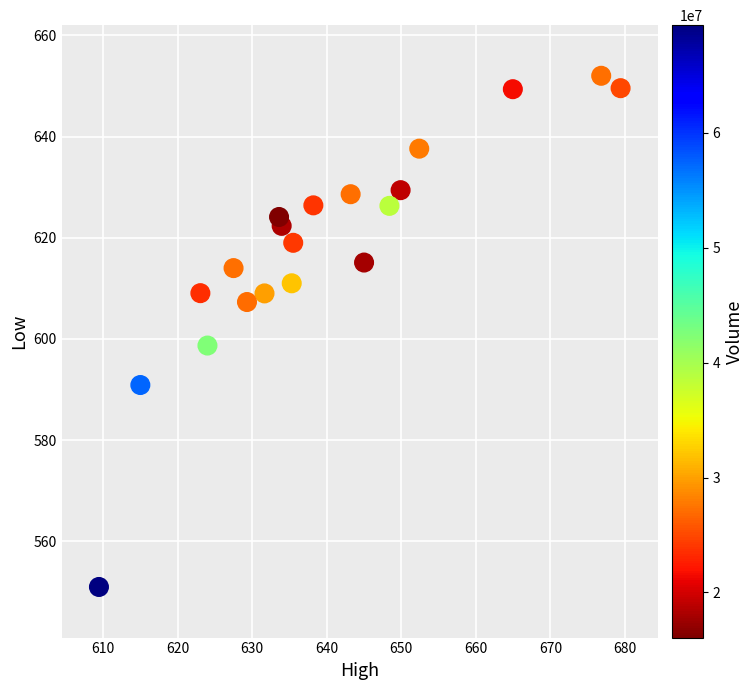

What is the range of Y values (max minus min)?

101.0